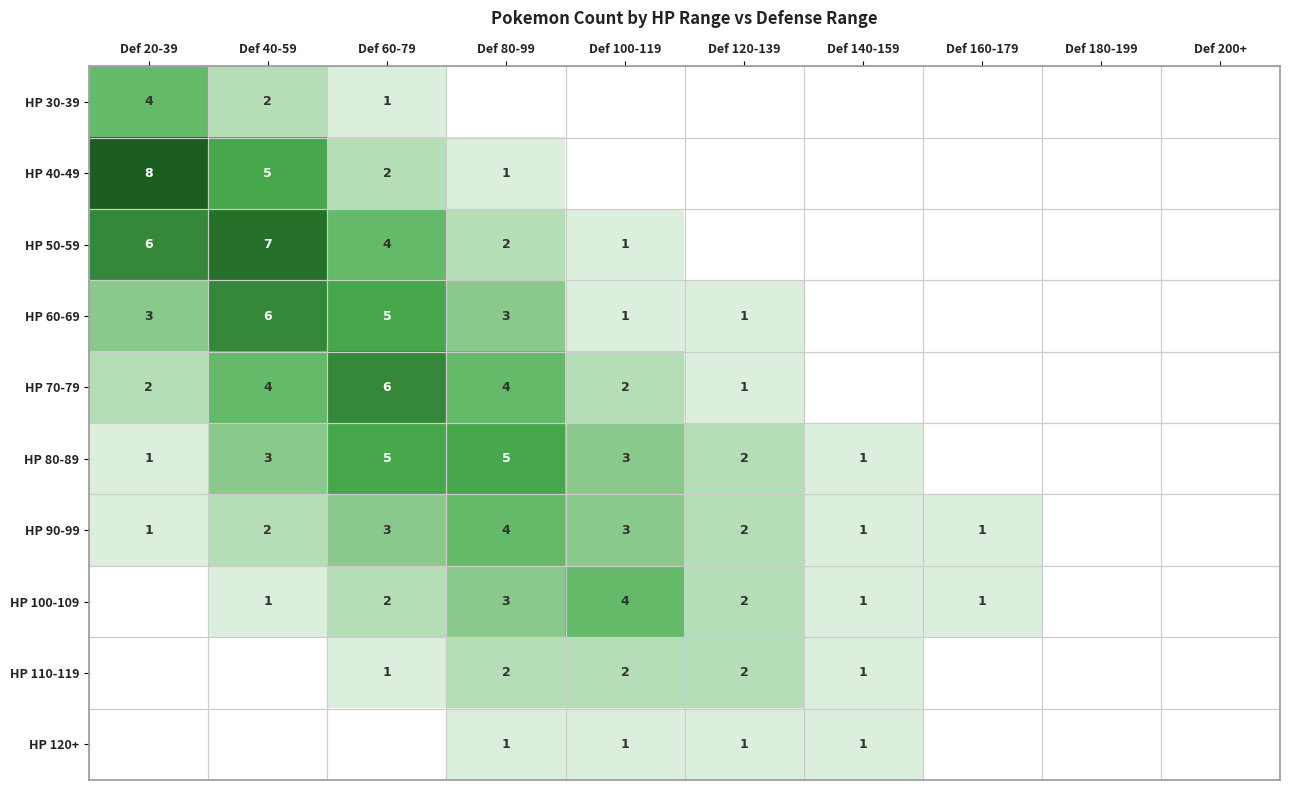

Is it true that HP 100-109 equals 4 at Def 100-119?

True